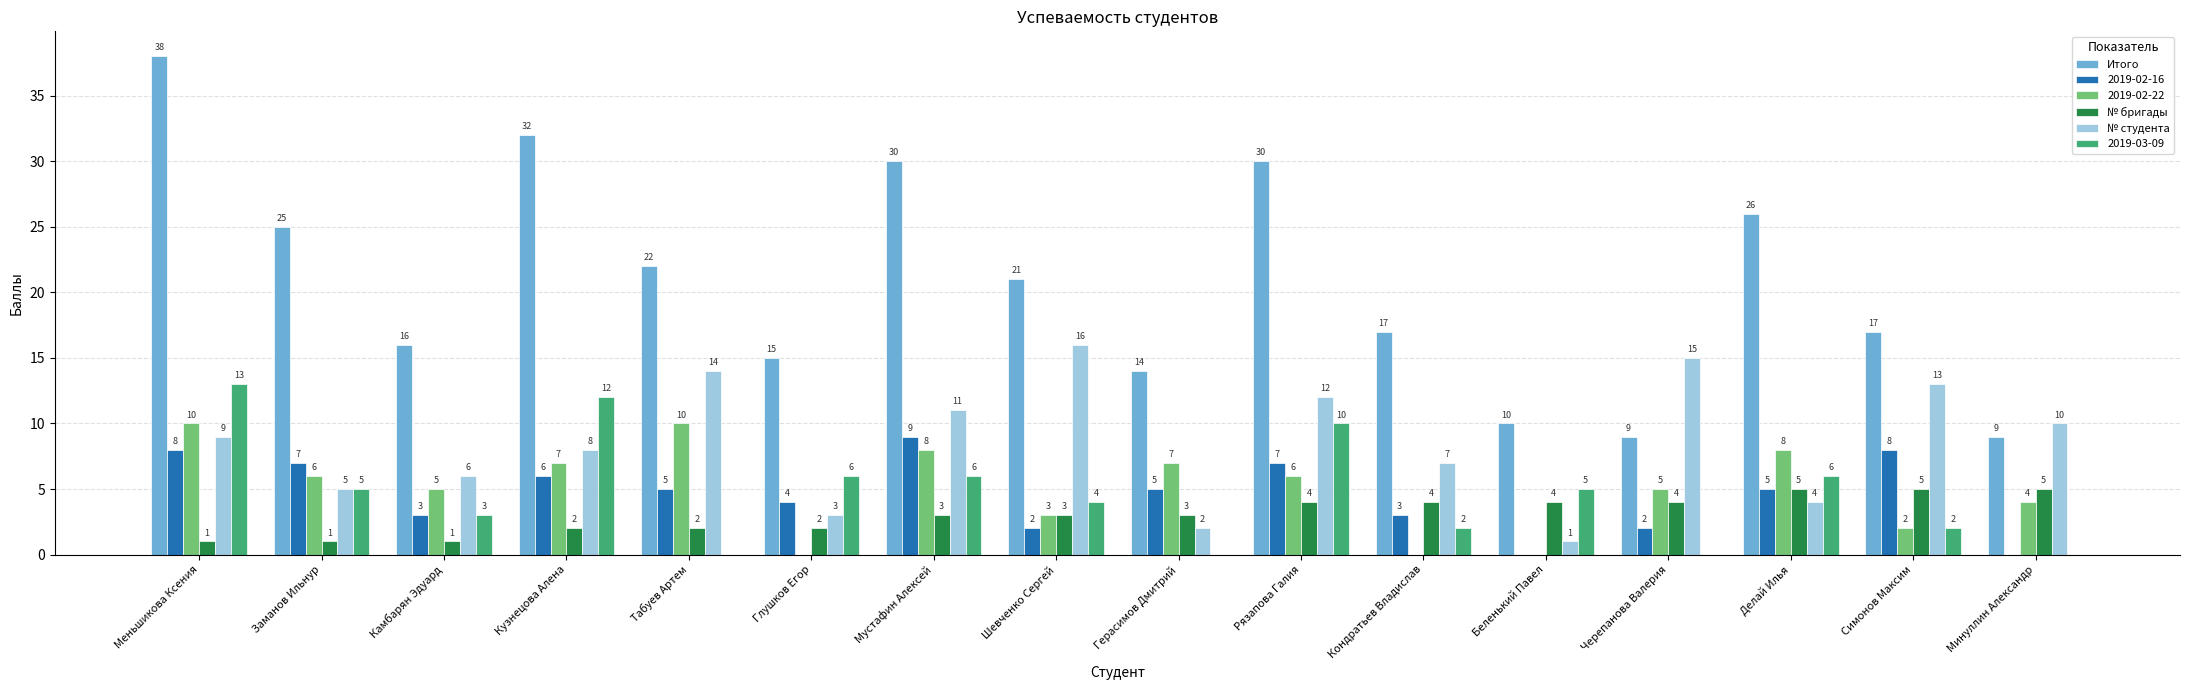

Are the bars grouped side by side (vs. stacked)?

Yes